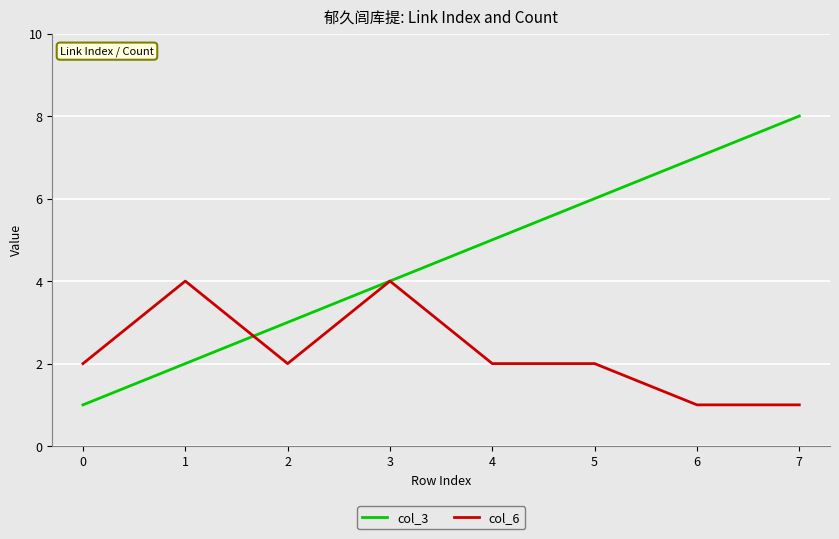

List the series in order of their peak value, lowest first.

col_6, col_3